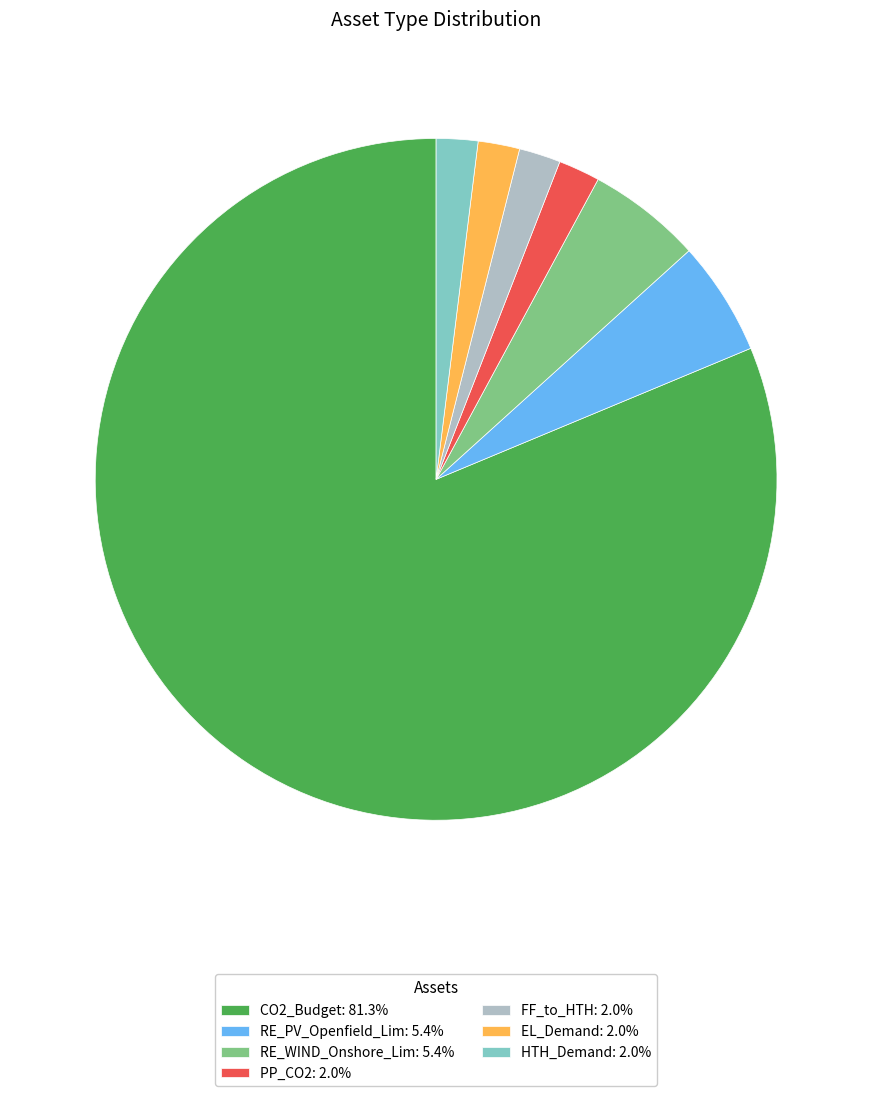

What is the ratio of the value at EL_Demand to the value at RE_WIND_Onshore_Lim?

0.4